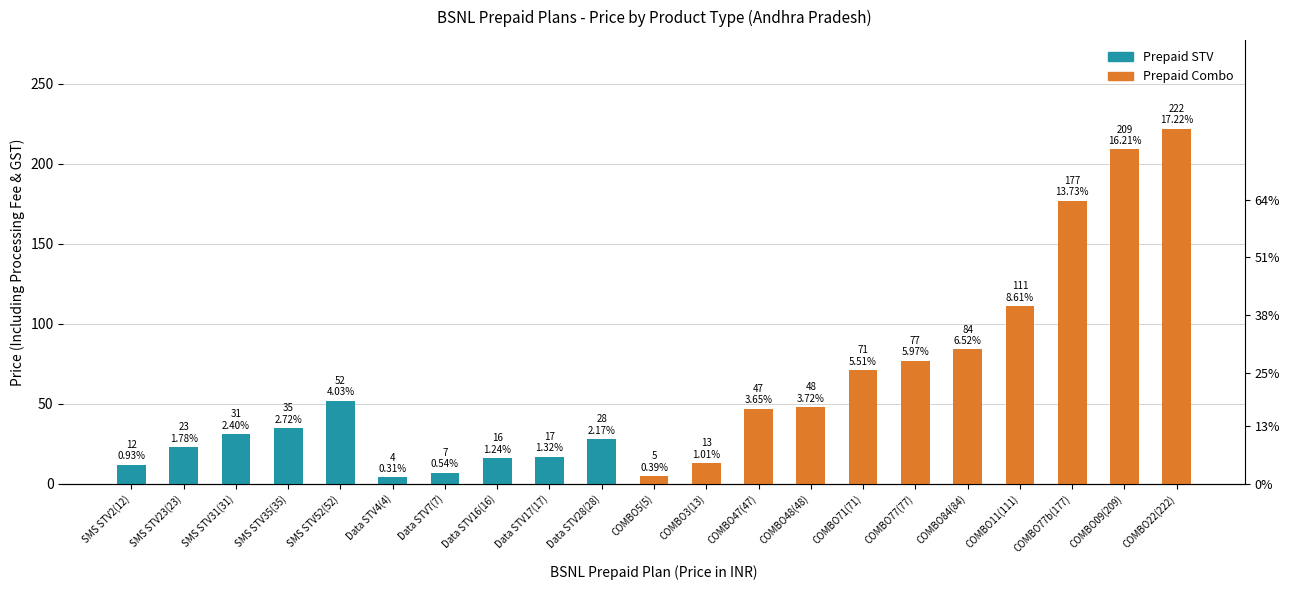

The chart shows a value of 2 at Data STV4(4). True or false?

False